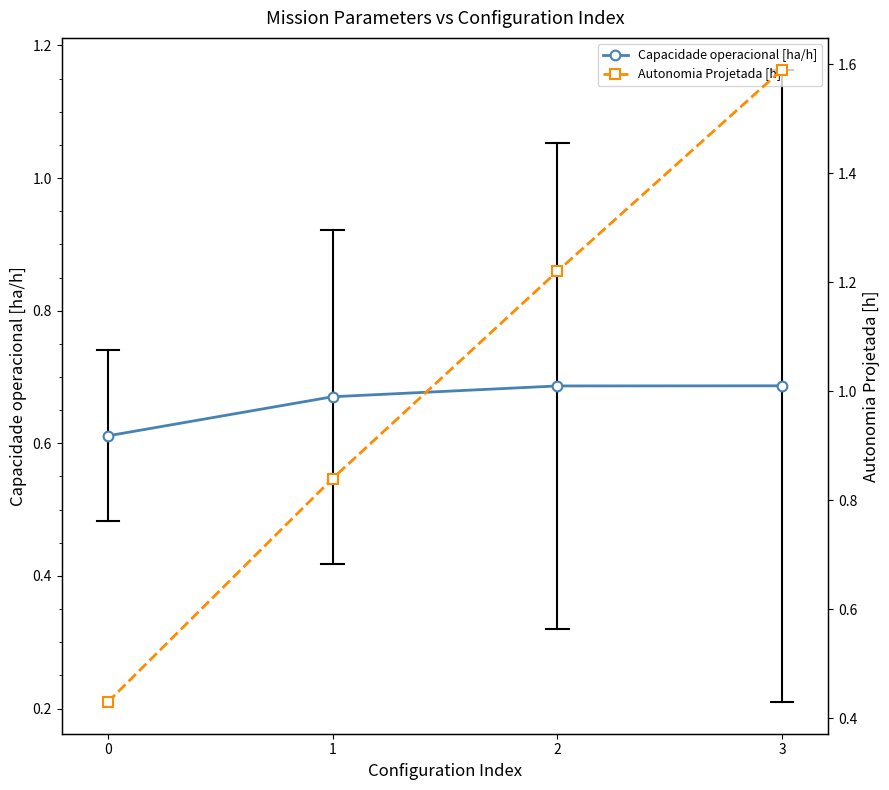

True or false: Capacidade operacional [ha/h] and Autonomia Projetada [h] cross at least once.

True